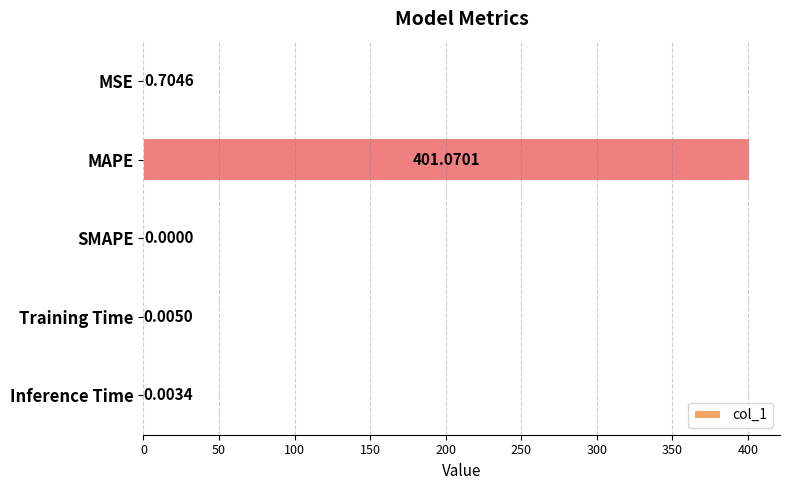

Are the bars horizontal?

Yes